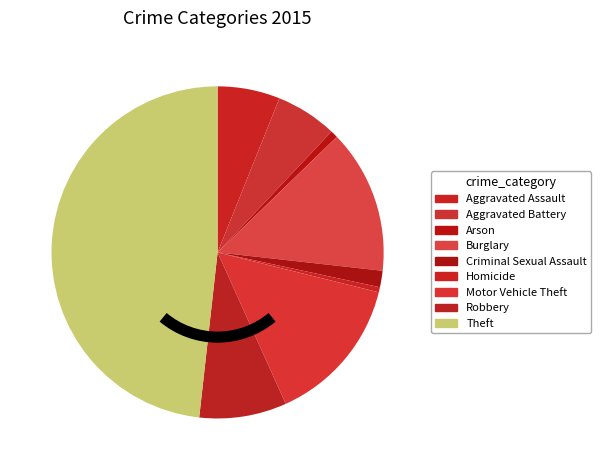

To the nearest percent, what percentage of the pie is Robbery?

8%